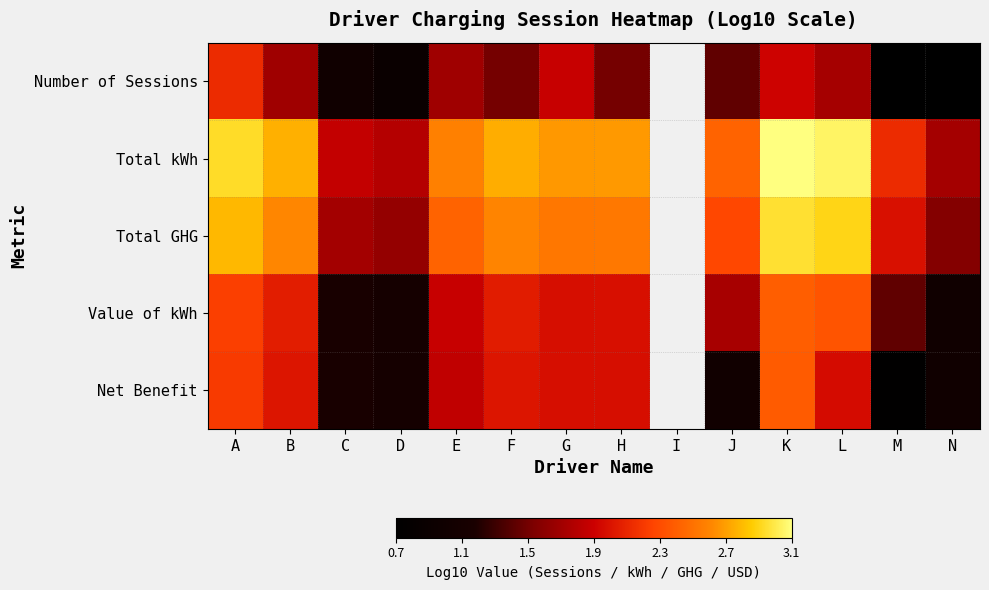

Count the number of categories in the chart.

14